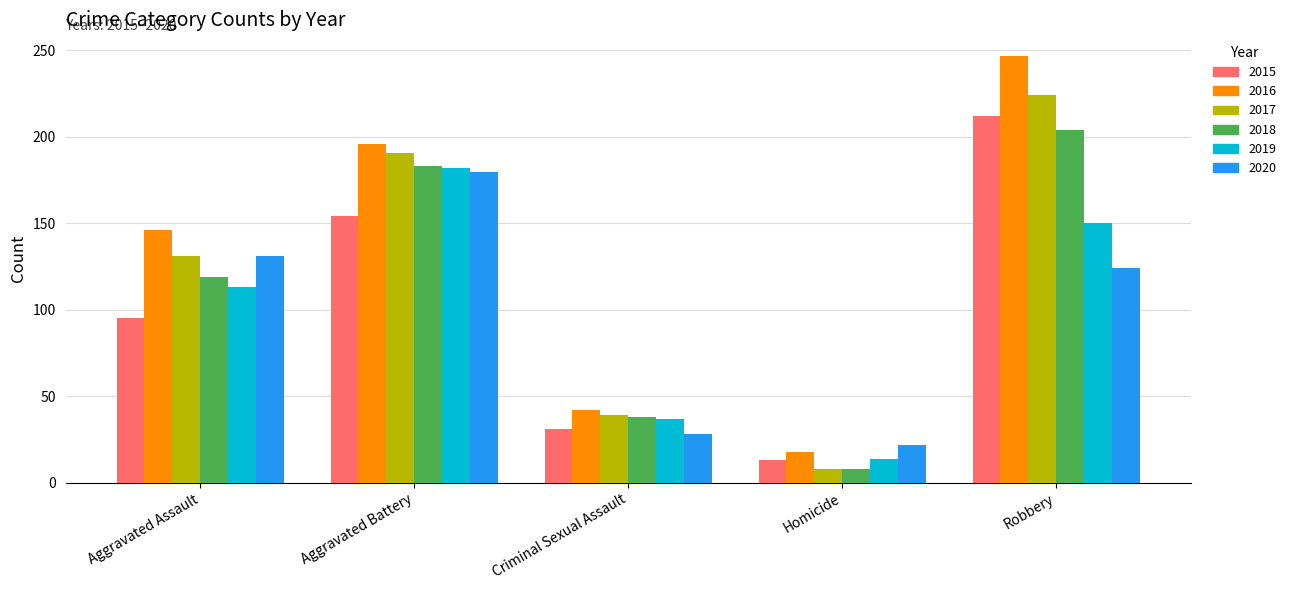

Are the bars grouped side by side (vs. stacked)?

Yes